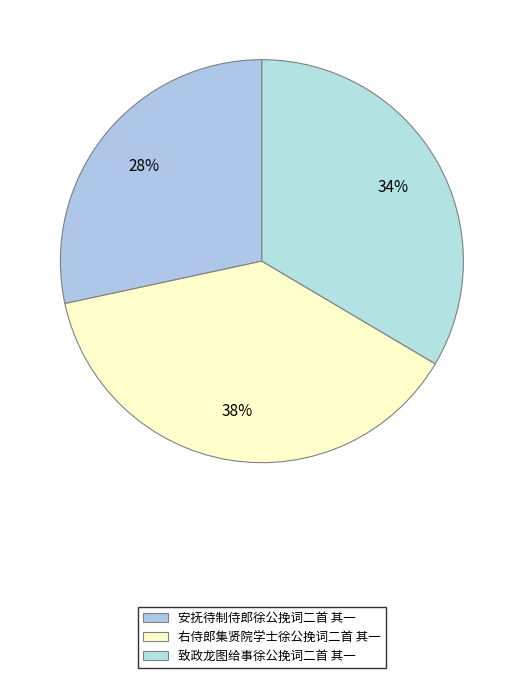

Is the sum of 右侍郎集贤院学士徐公挽词二首 其一 and 安抚待制侍郎徐公挽词二首 其一 greater than half?

Yes